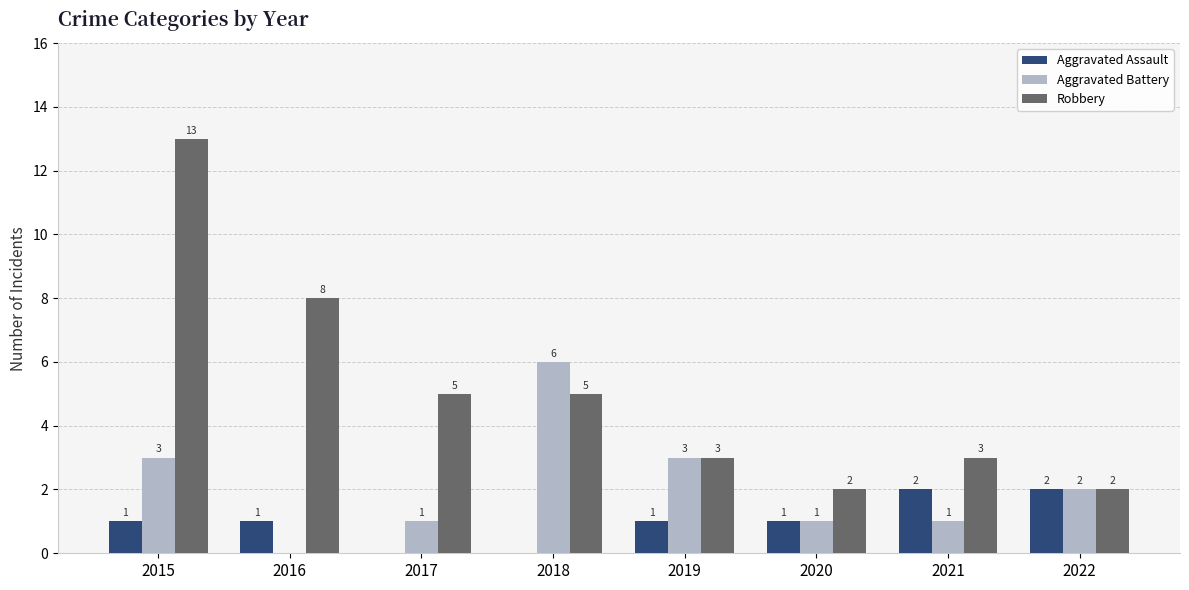

What is the maximum value shown in the chart?

13